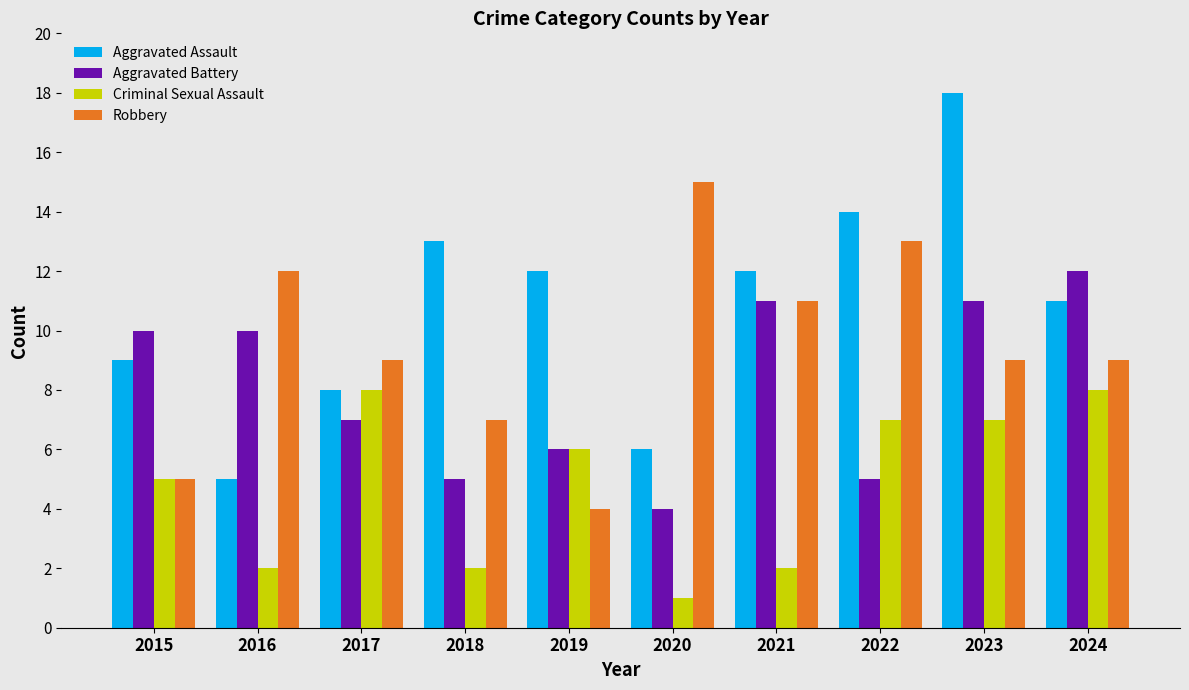

List the series in order of their overall mean, lowest first.

Criminal Sexual Assault, Aggravated Battery, Robbery, Aggravated Assault